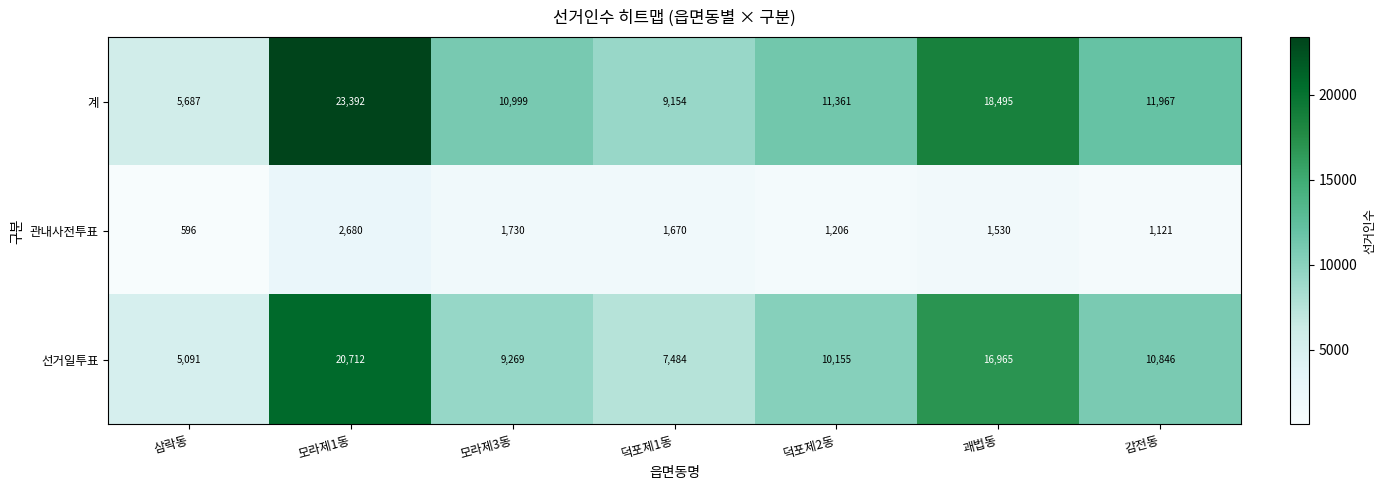

Reading left to right, extract all data points from this chart.

계: 5687	23392	10999	9154	11361	18495	11967
관내사전투표: 596	2680	1730	1670	1206	1530	1121
선거일투표: 5091	20712	9269	7484	10155	16965	10846